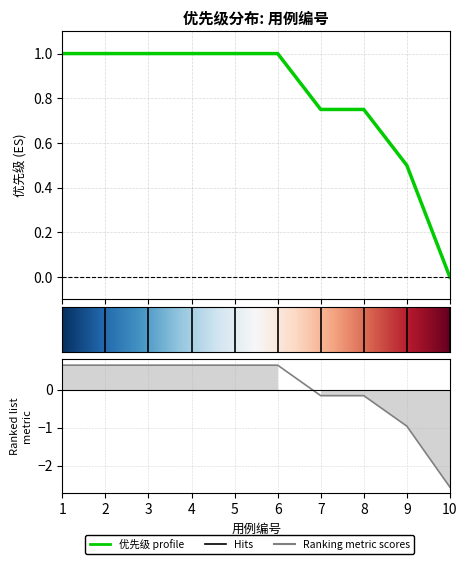

At which label is the value closest to 0?

10